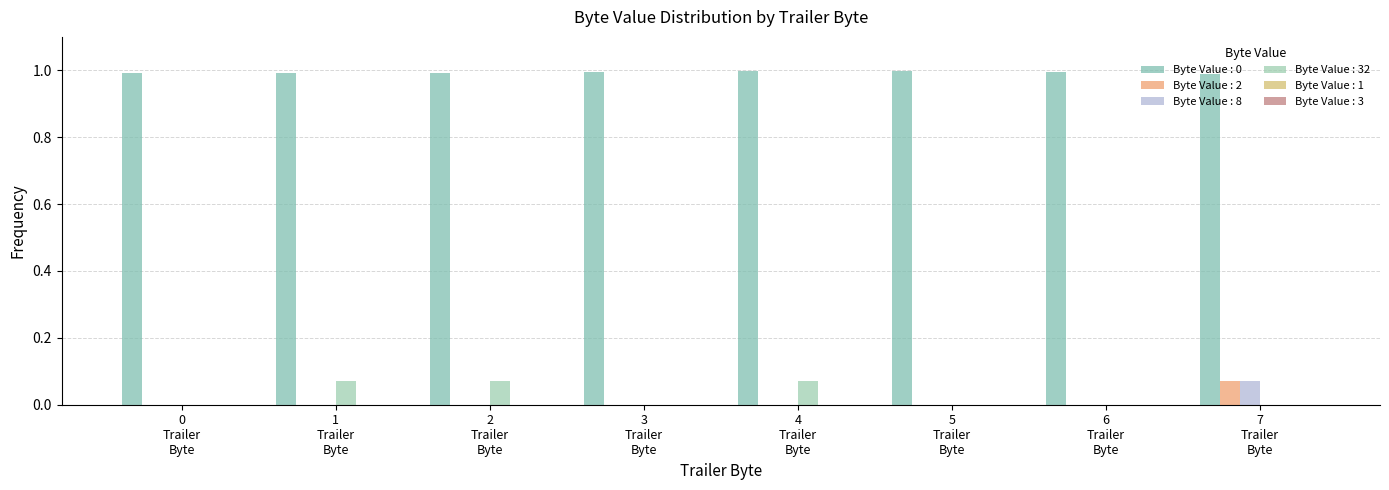

Are the bars grouped side by side (vs. stacked)?

Yes